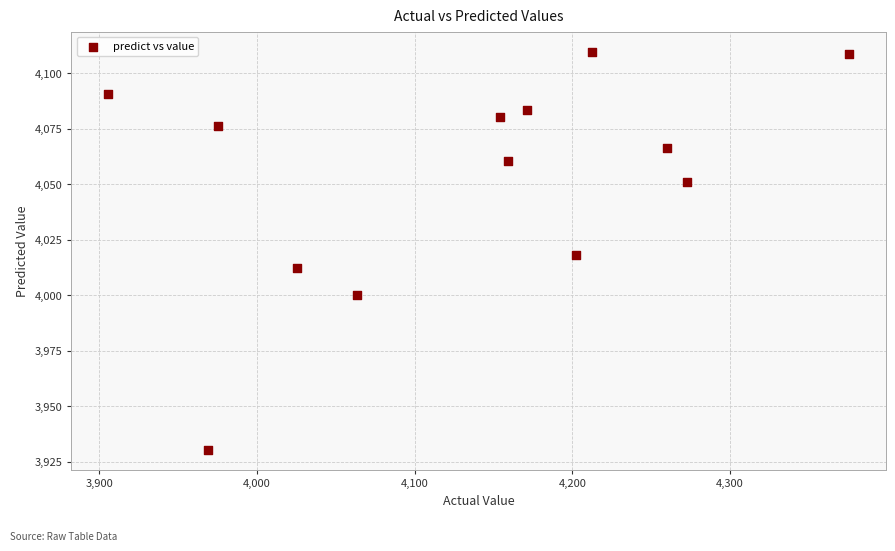

What is the range of Y values (max minus min)?

179.4